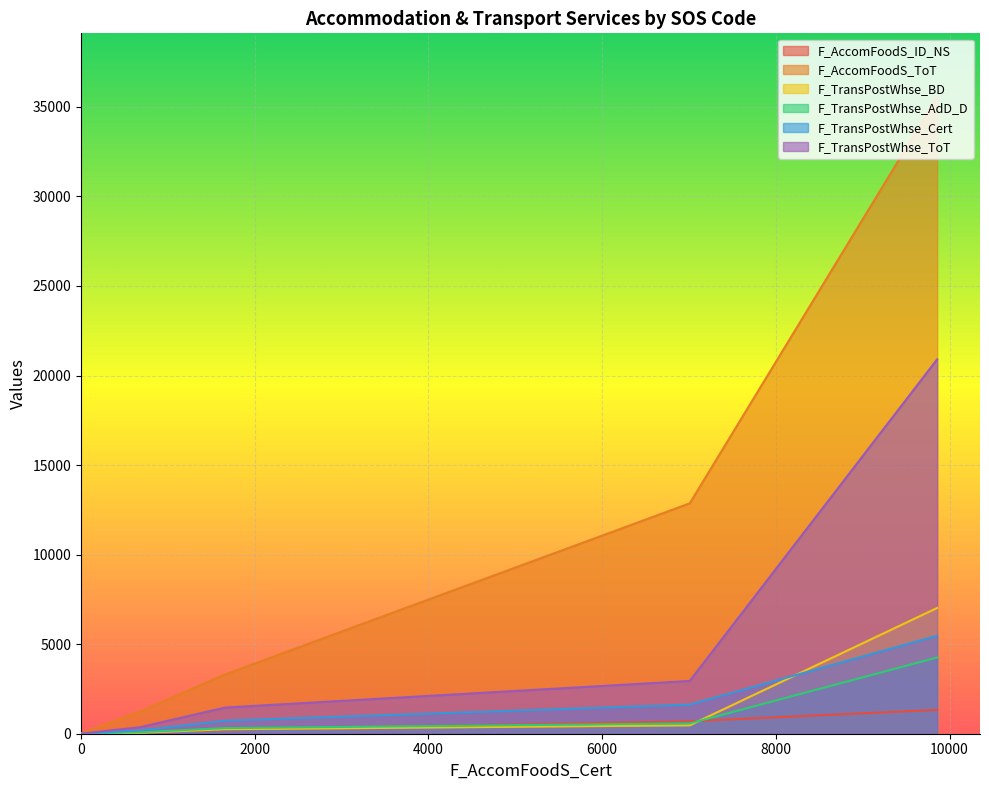

What is the highest value of the F_TransPostWhse_Cert series?

5472